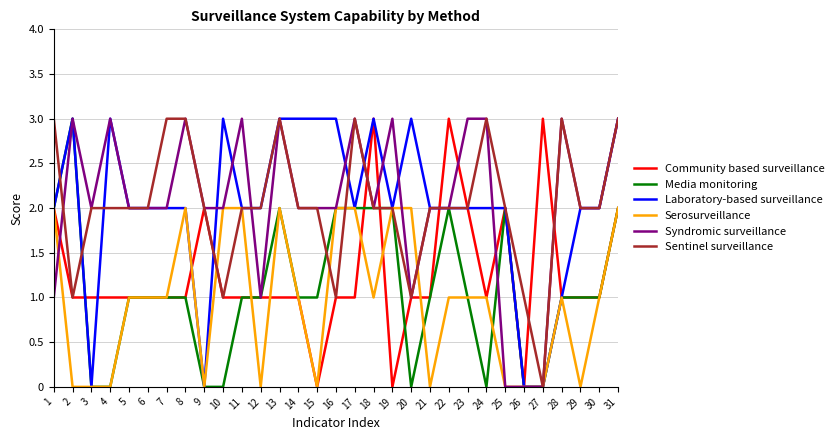

What is the approximate value of Laboratory-based surveillance at 18?

3